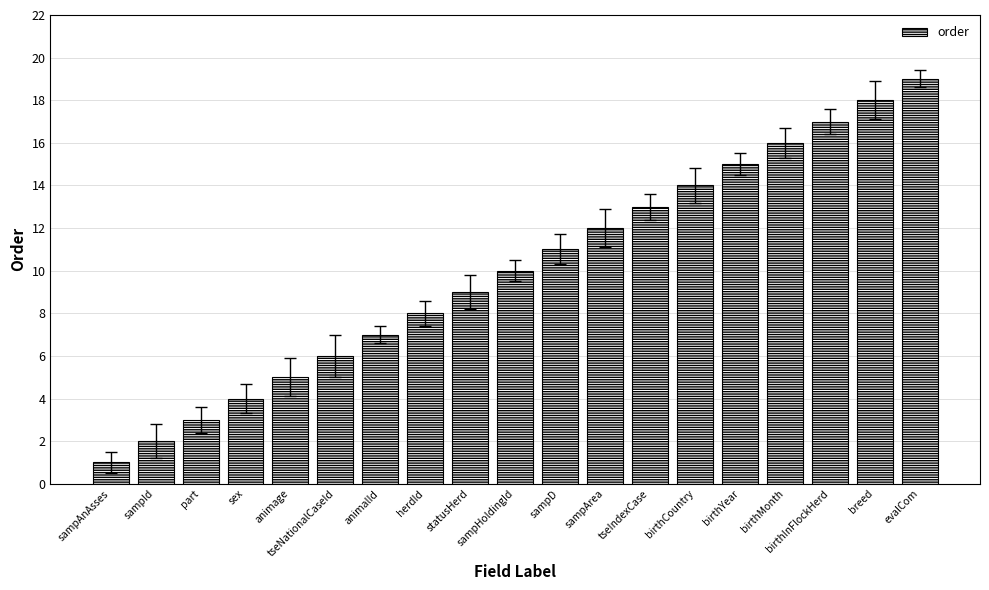

True or false: the data shows 23 at birthInFlockHerd.

False